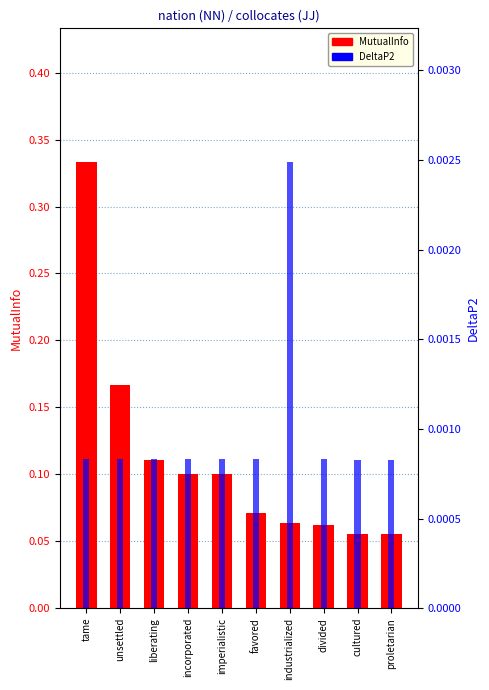

What is the difference between the highest and lowest values at favored?

0.1